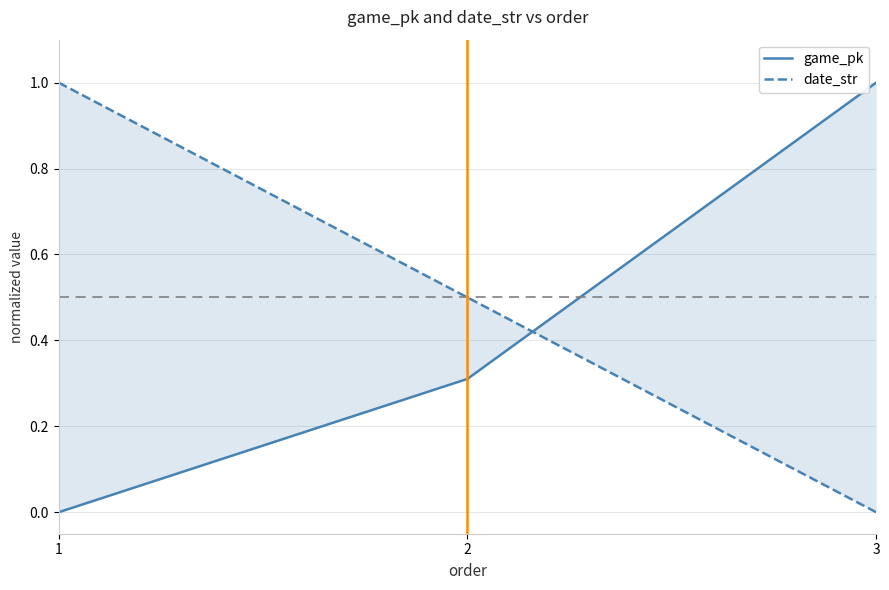

Reading right to left, transcribe all the data shown in this chart.

game_pk: 1.0	0.3	0.0
date_str: 0.0	0.5	1.0